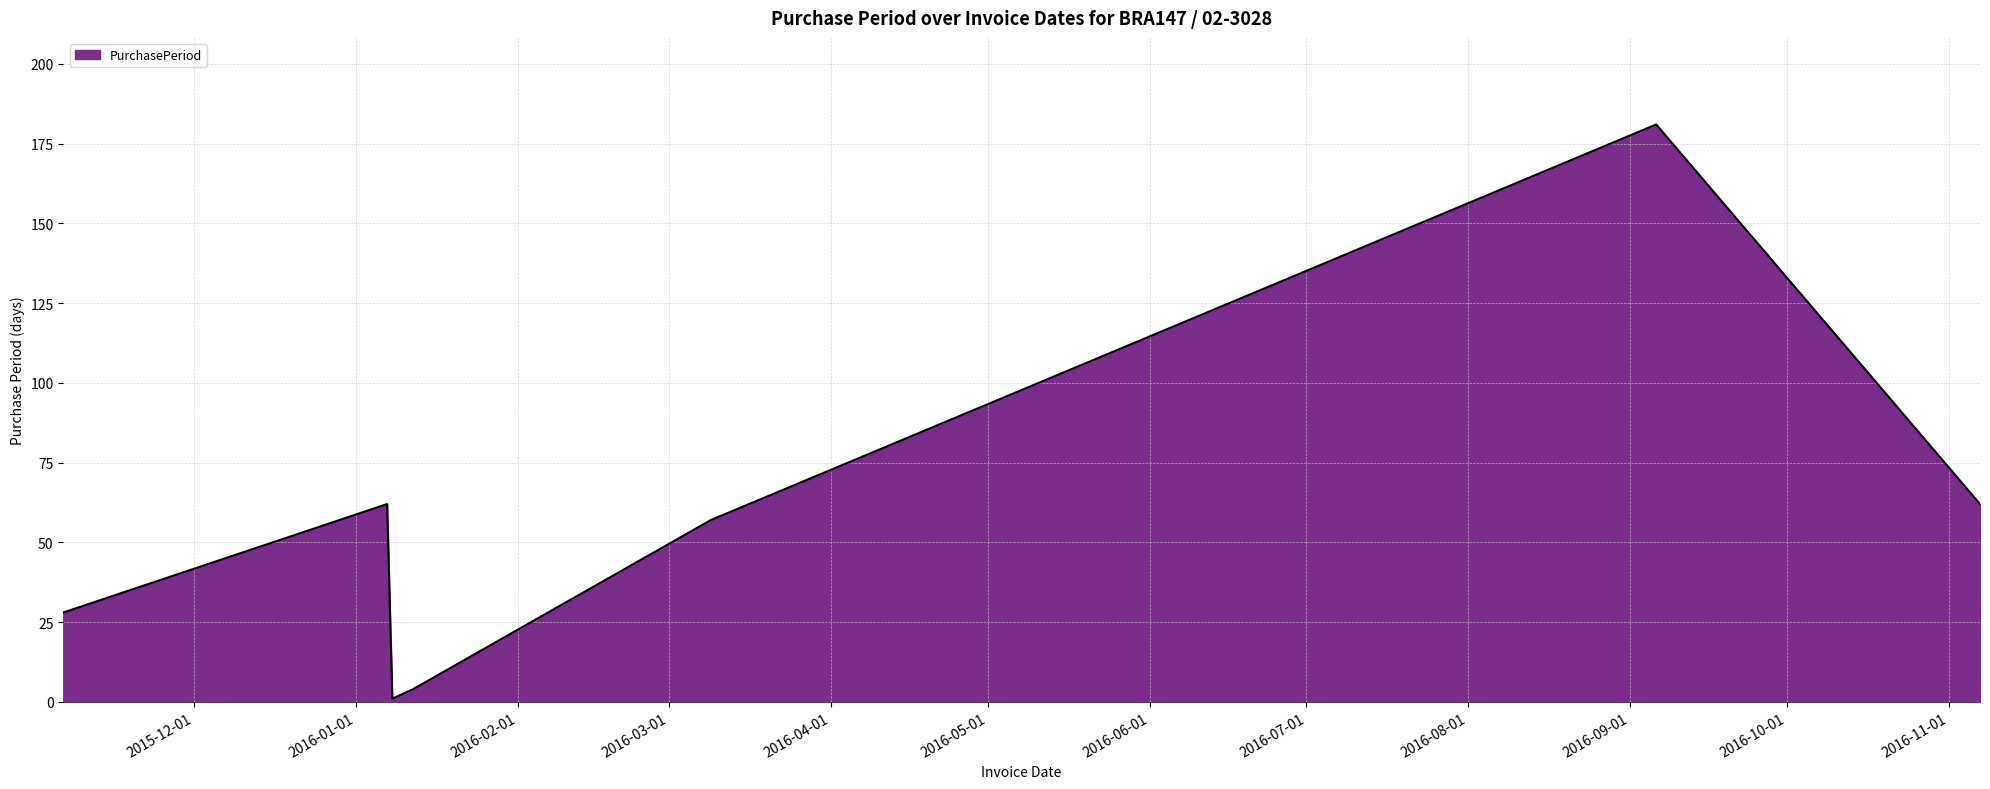

True or false: the data has more than 0 interior local peaks.

True